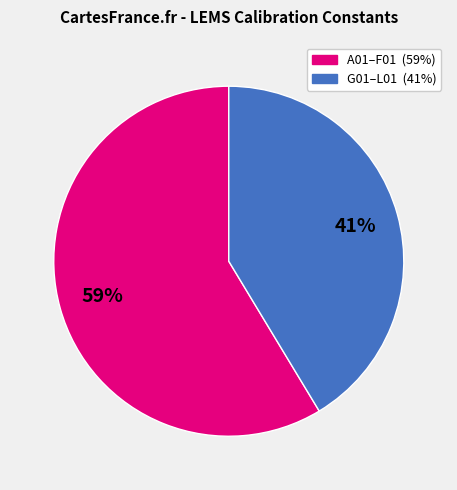

To the nearest percent, what is the average slice percentage?

50%